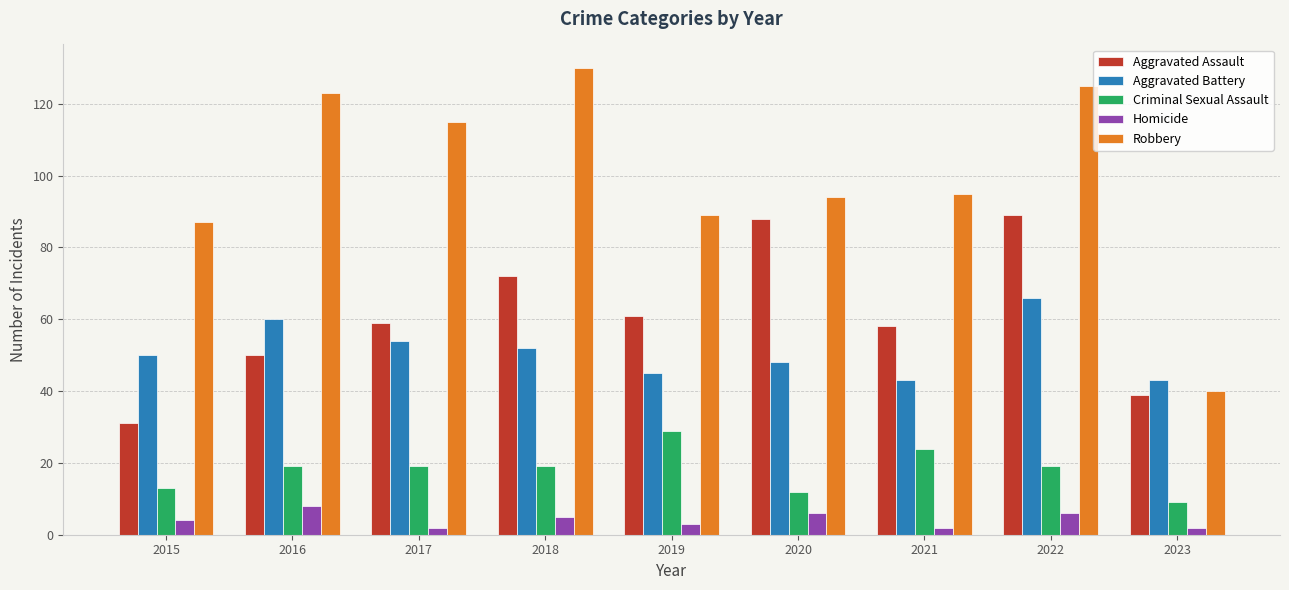

What is the maximum value for Homicide?

8